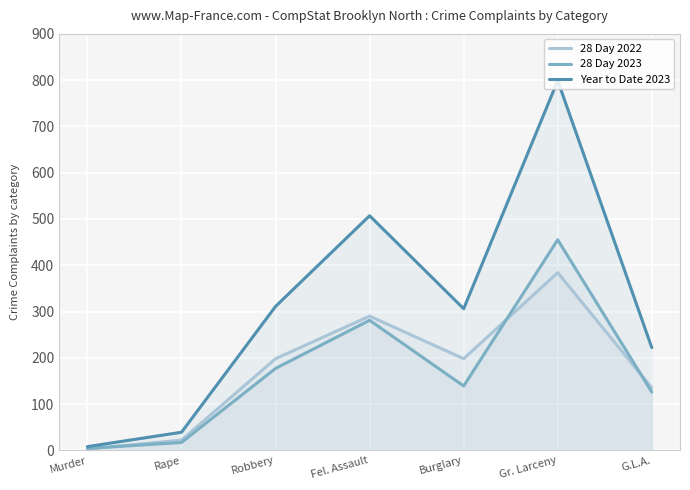

Which series has the widest spread of values?

Year to Date 2023